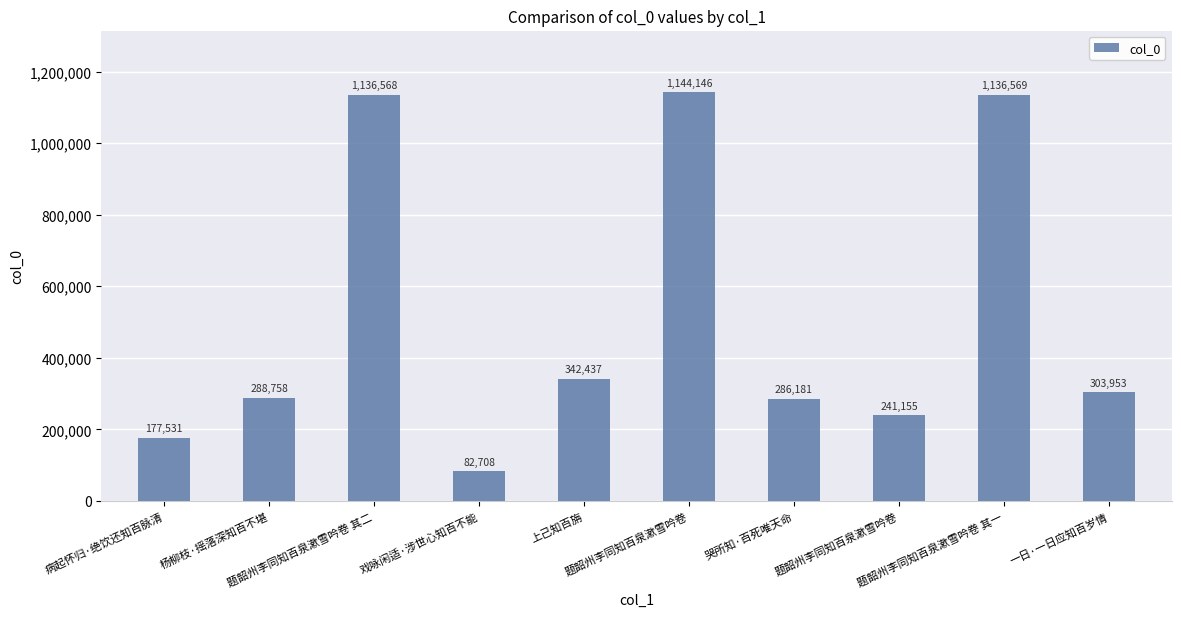

At which label does the data first exceed 303953?

题韶州李同知百泉漱雪吟卷 其二